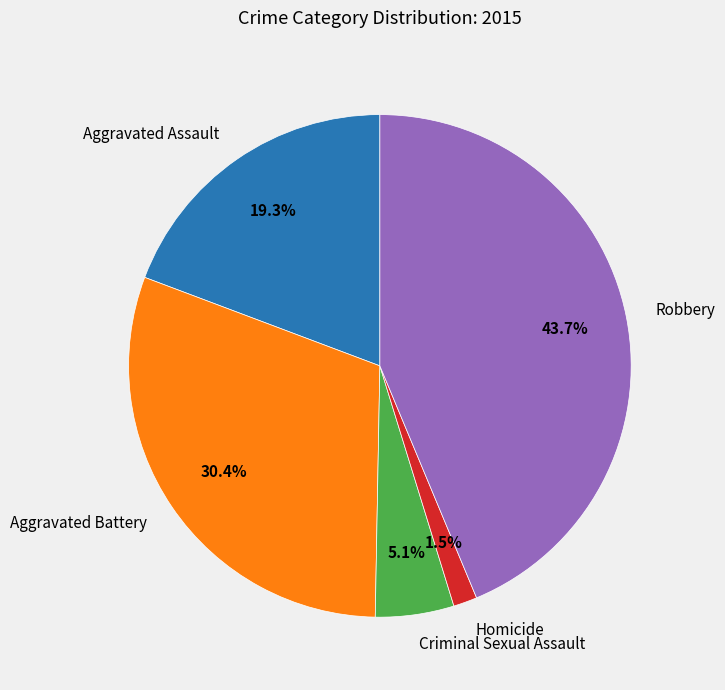

Rank the categories by value from lowest to highest.

Homicide, Criminal Sexual Assault, Aggravated Assault, Aggravated Battery, Robbery